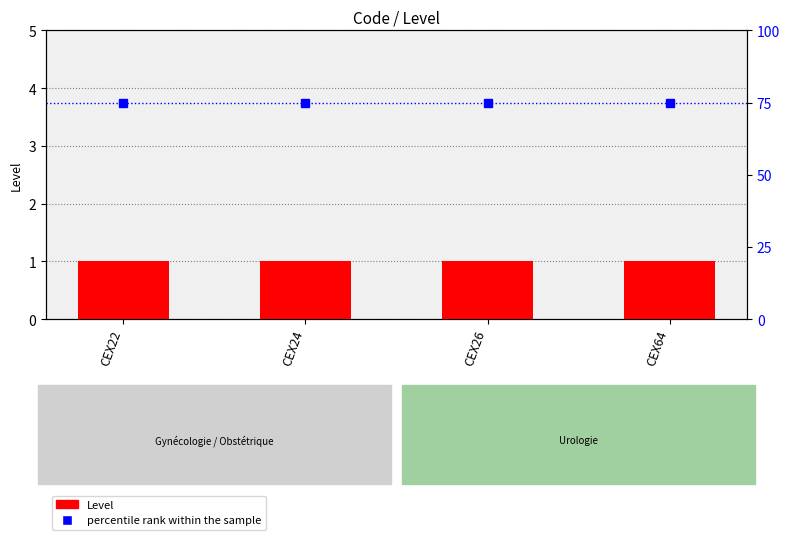

Which has a higher value, CEX22 or CEX64?

CEX22